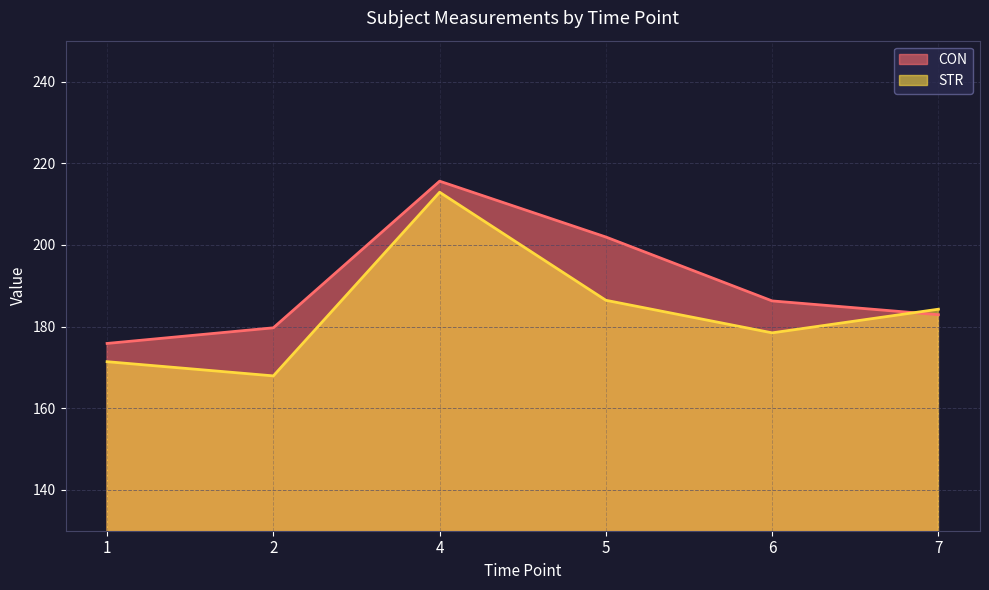

Which series ends up on top after the final intersection of STR and CON?

STR